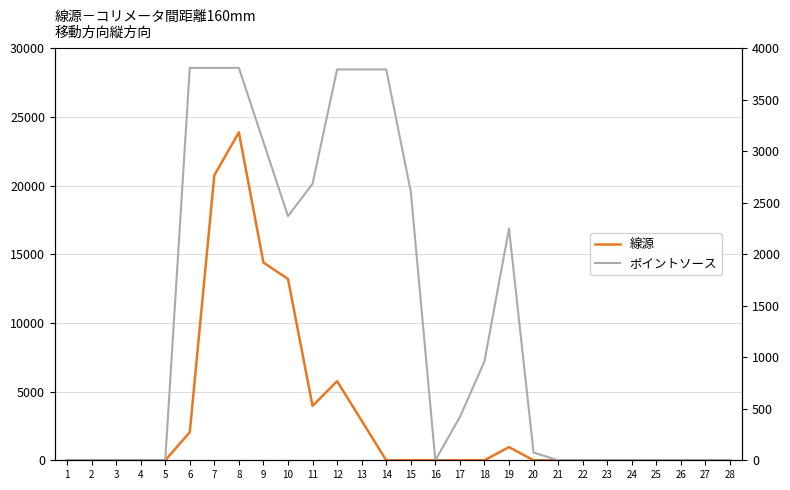

At which label is ポイントソース closest to 1905?

19